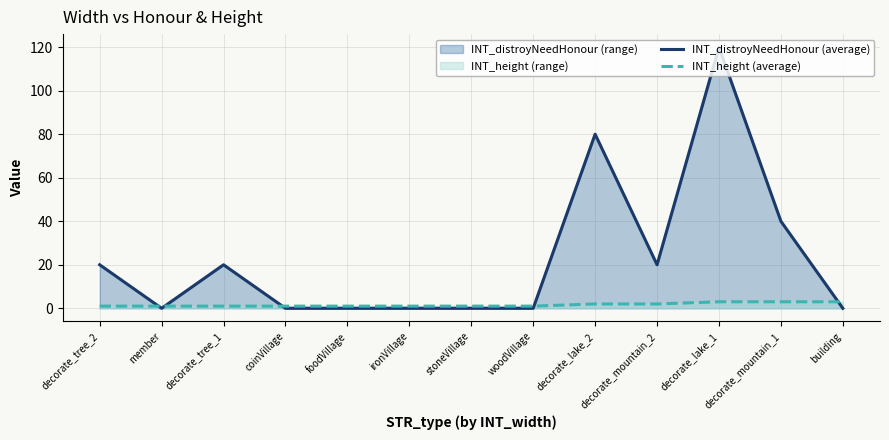

Which has a higher value, foodVillage or decorate_tree_2?

decorate_tree_2